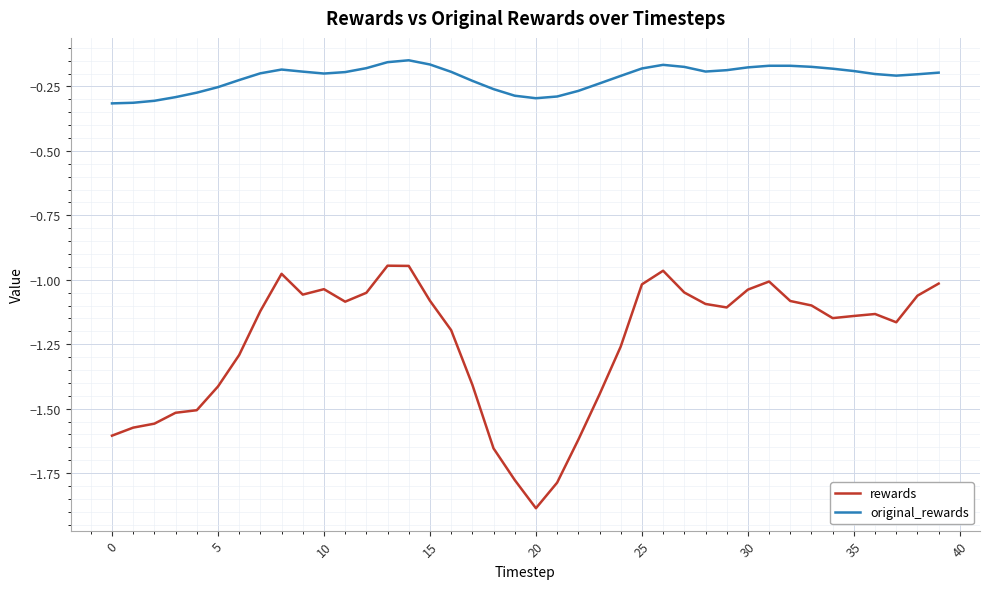

True or false: rewards and original_rewards cross at least once.

False